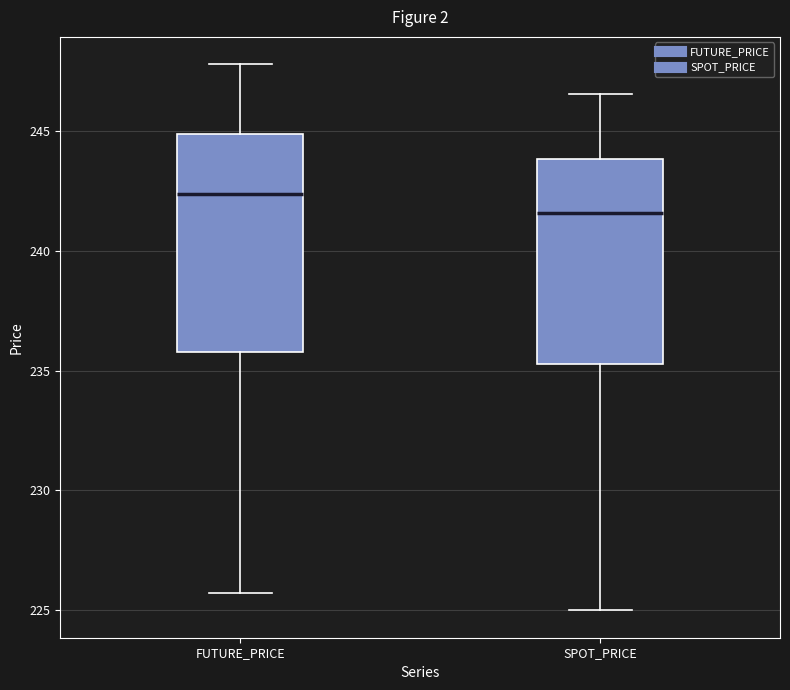

Reading left to right, transcribe this box plot: for each box, give where its median line is, the range the box spans, and where its two whiskers end, as read against the y-axis. The values are not printed on the chart, so give them approximately, as read against the axis.

FUTURE_PRICE: median 242.5, box 236.0 to 245.0, whiskers 225.5 to 248.0
SPOT_PRICE: median 241.5, box 235.5 to 244.0, whiskers 225.0 to 246.5